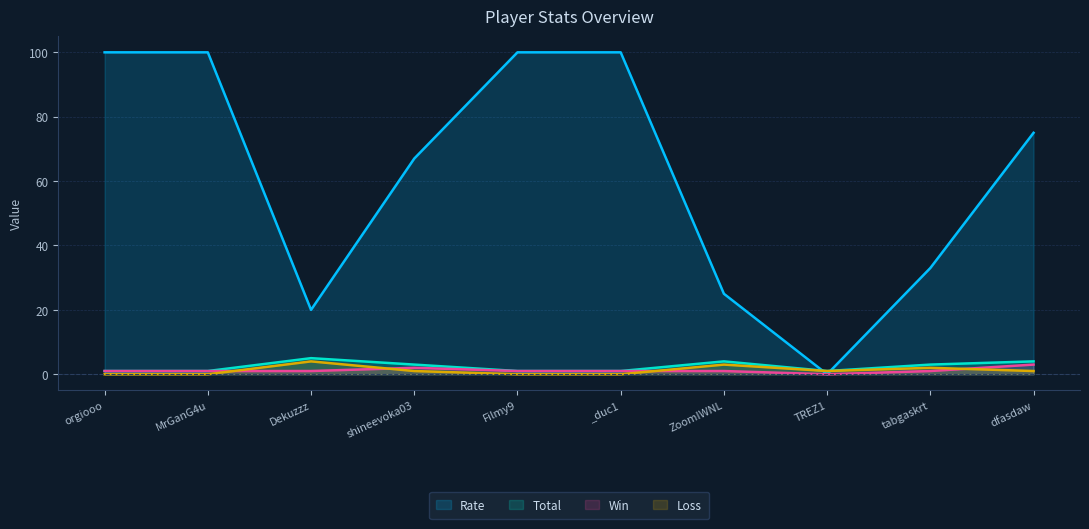

At which category does the chart reach its peak across all series?

orgiooo